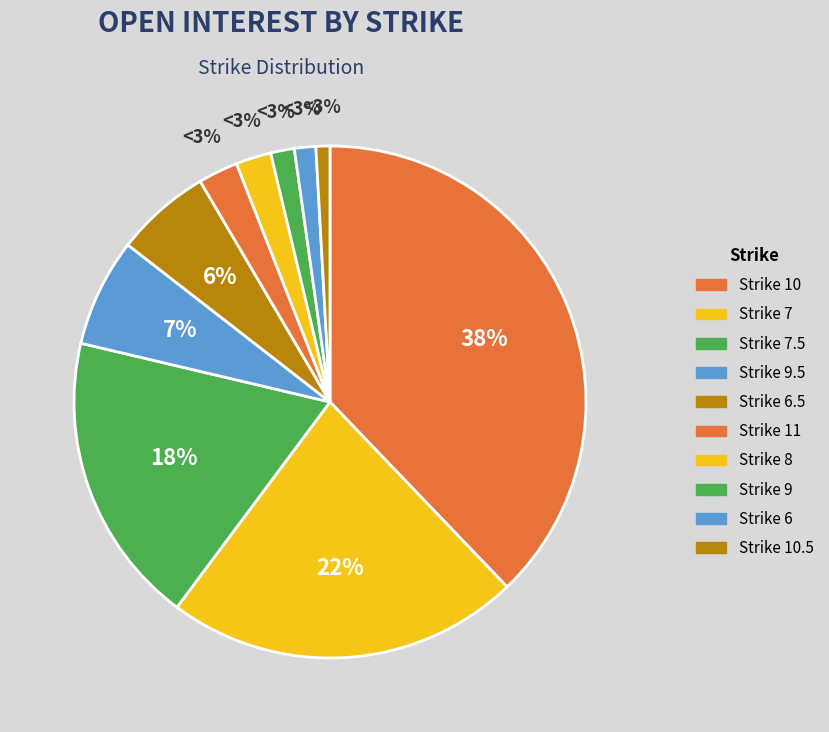

To the nearest percent, what portion does 11 represent?

3%